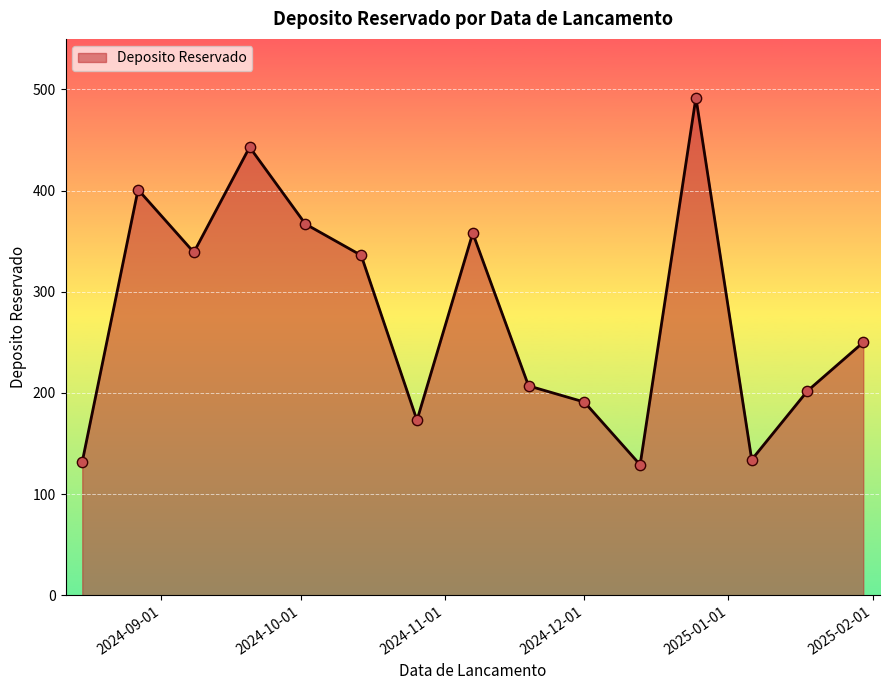

What is the maximum value shown in the chart?

492